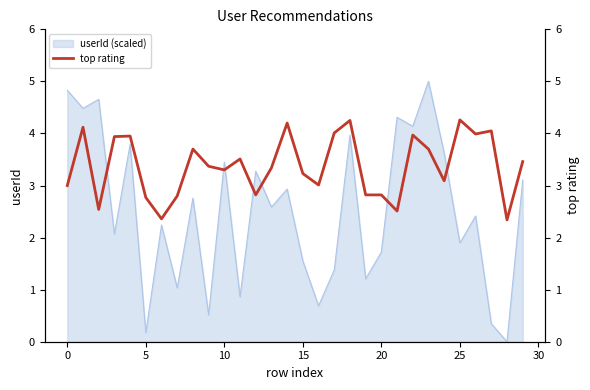

The chart shows a value of 2.8 at 20. True or false?

True